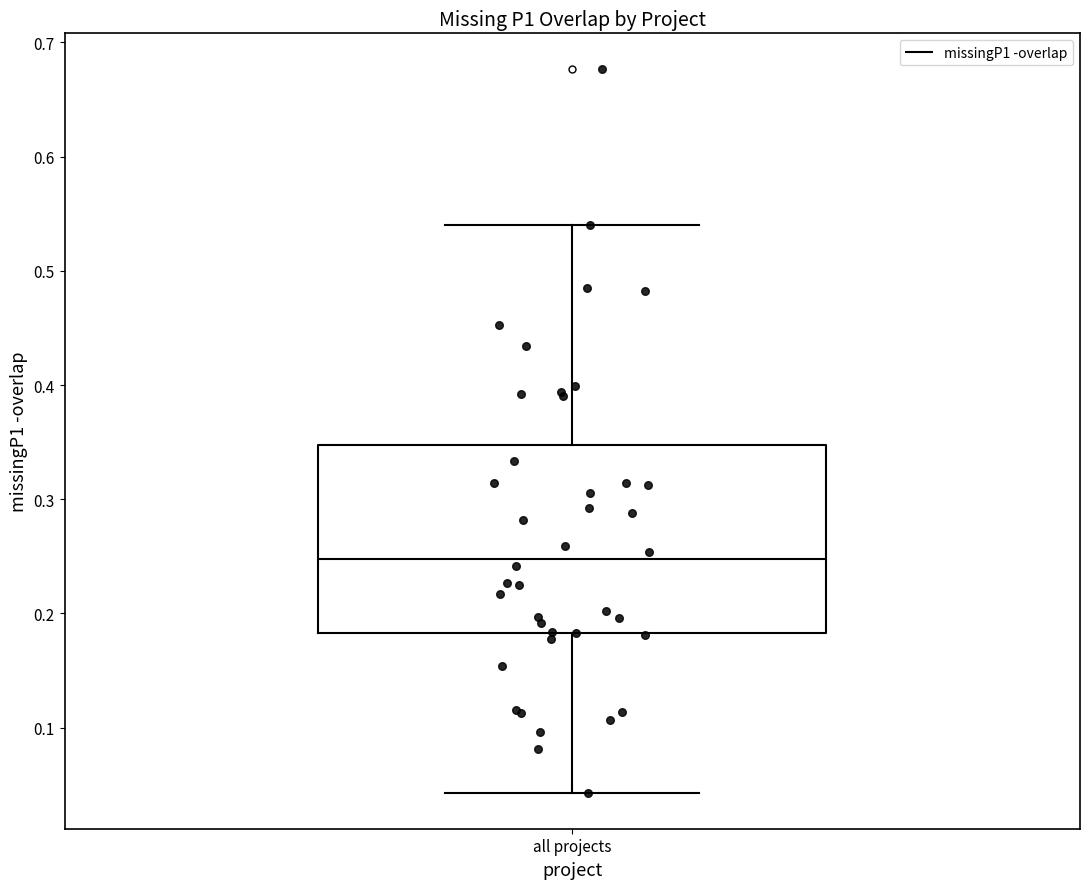

Transcribe this box plot: give where the median line is, the range the box spans, and where the two whiskers end, as read against the y-axis. The values are not printed on the chart, so give them approximately, as read against the axis.

median 0.25, box 0.18 to 0.35, whiskers 0.04 to 0.54